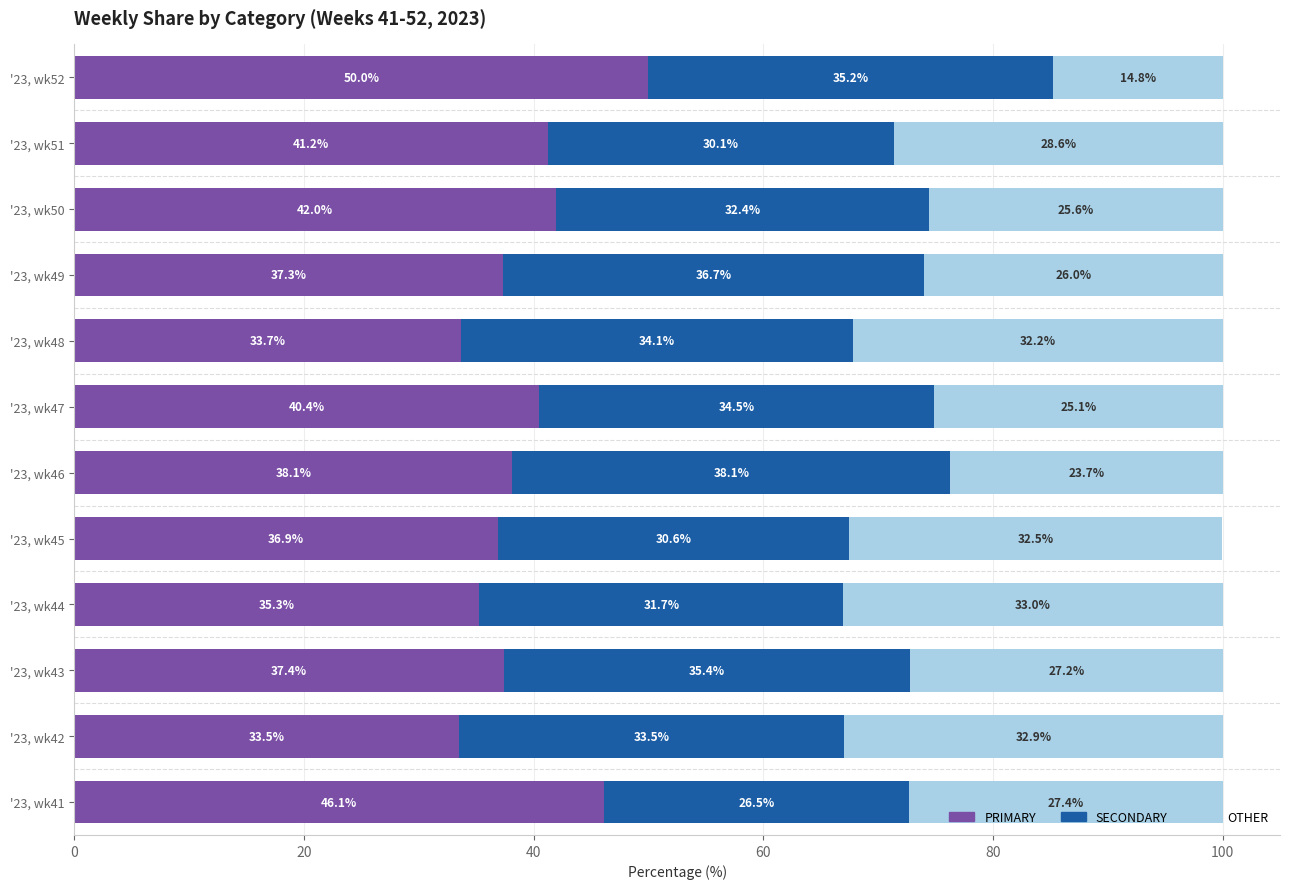

Which category has the lowest value in the PRIMARY series?

'23, wk42